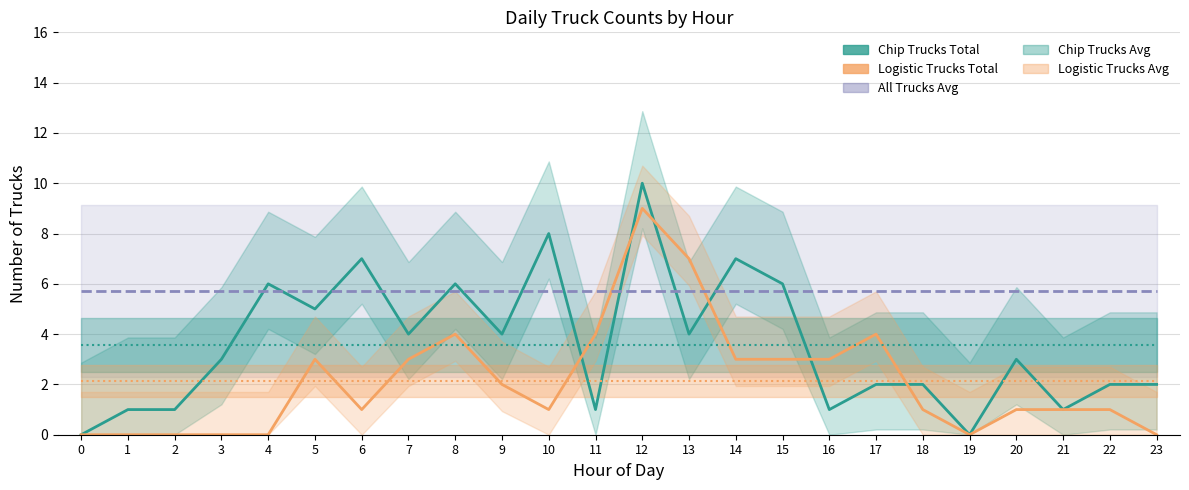

In Chip Trucks Total, how many points are higher than both neighbors (excluding endpoints)?

7